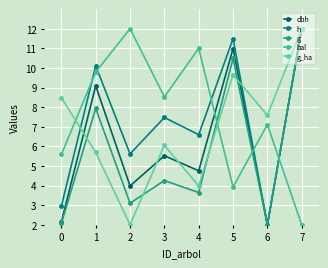

Reading left to right, transcribe all the data shown in this chart.

dbh: 0=2.1	1=9.1	2=4.0	3=5.5	4=4.8	5=11.0	6=2.0	7=12.0
h: 0=2.9	1=10.1	2=5.6	3=7.5	4=6.6	5=11.5	6=2.0	7=12.0
g: 0=2.1	1=7.9	2=3.1	3=4.3	4=3.6	5=10.5	6=2.0	7=12.0
bal: 0=5.6	1=9.8	2=12.0	3=8.5	4=11.0	5=3.9	6=7.1	7=2.0
g_ha: 0=8.5	1=5.7	2=2.0	3=6.1	4=4.0	5=9.7	6=7.6	7=12.0